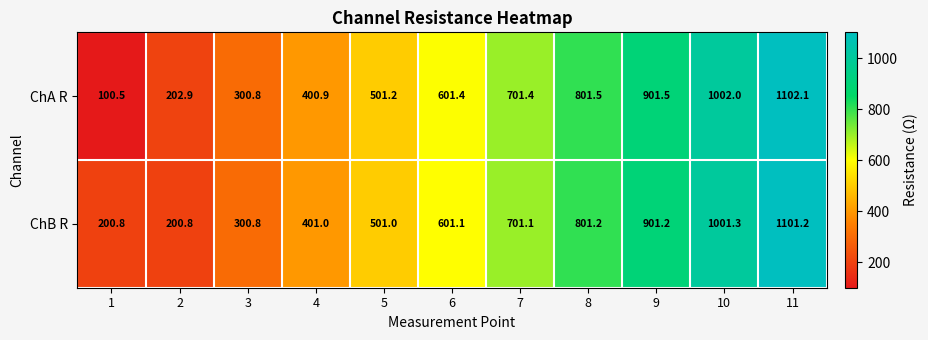

Reading right to left, list all the values displayed in this chart.

ChA R: 11=1102.1	10=1002.0	9=901.5	8=801.5	7=701.4	6=601.4	5=501.2	4=400.9	3=300.8	2=202.9	1=100.5
ChB R: 11=1101.2	10=1001.3	9=901.2	8=801.2	7=701.1	6=601.1	5=501.0	4=401.0	3=300.8	2=200.8	1=200.8